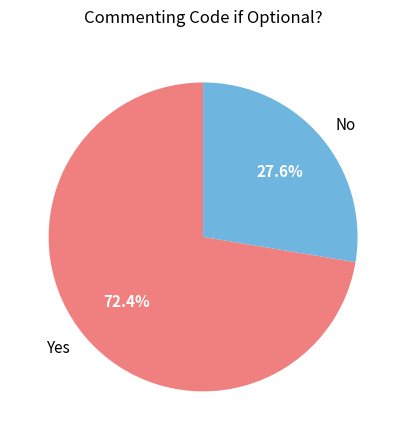

Rank the categories by value from lowest to highest.

No, Yes